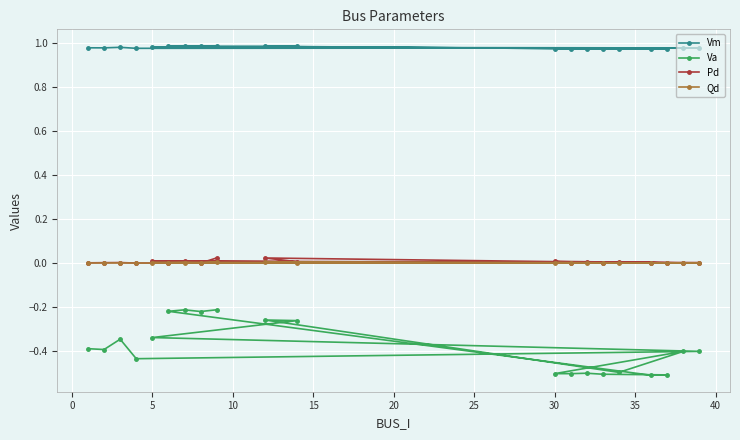

What is the minimum value shown in the chart?

-0.5